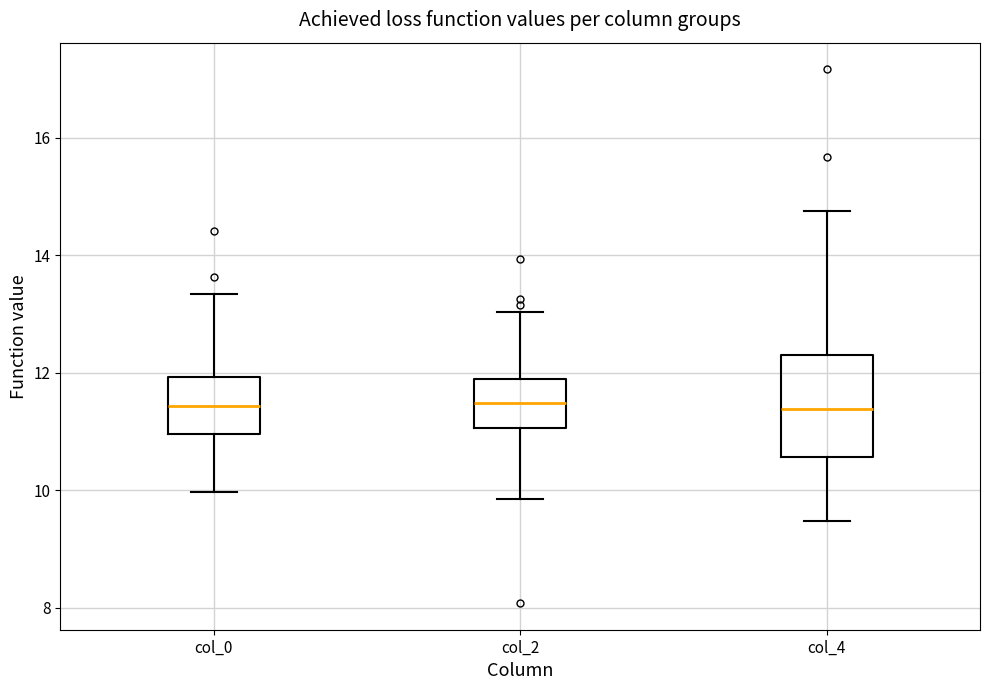

Reading left to right, read every box against the y-axis: the position of its median line, the range the box covers, and the ends of its whiskers. The values are not printed on the chart, so give them approximately, as read against the axis.

col_0: median 11.4, box 11.0 to 12.0, whiskers 10.0 to 13.4
col_2: median 11.4, box 11.0 to 11.8, whiskers 9.8 to 13.0
col_4: median 11.4, box 10.6 to 12.2, whiskers 9.4 to 14.8